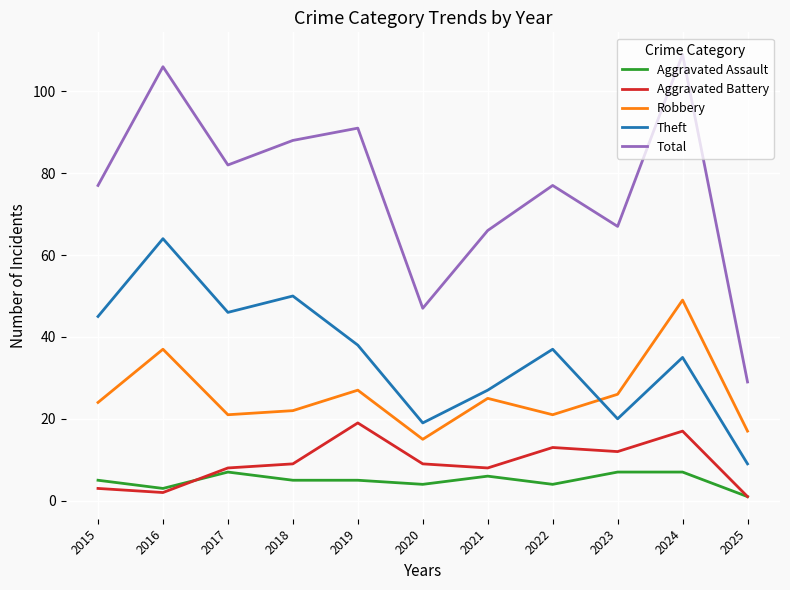

Is it true that Robbery equals 26 at 2023?

True